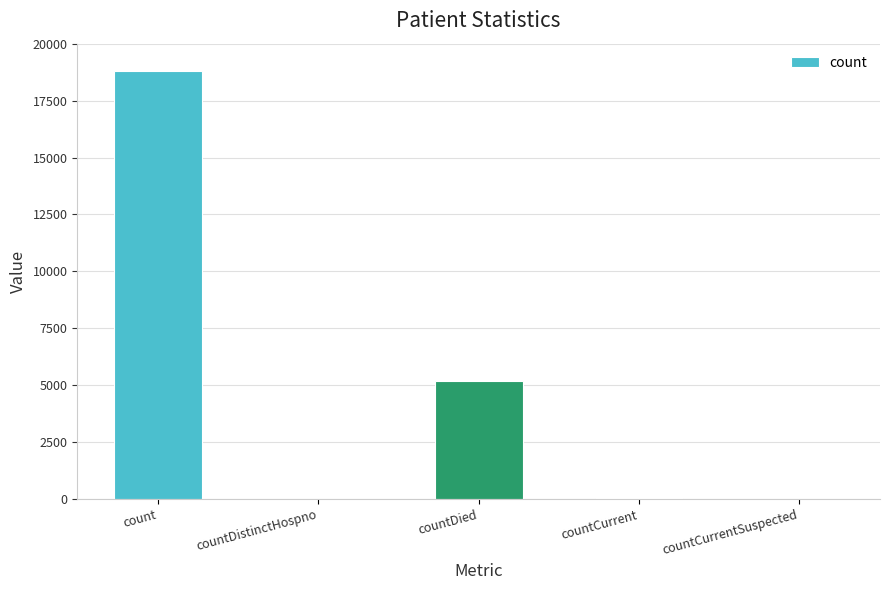

Which has a higher value, count or countDied?

count